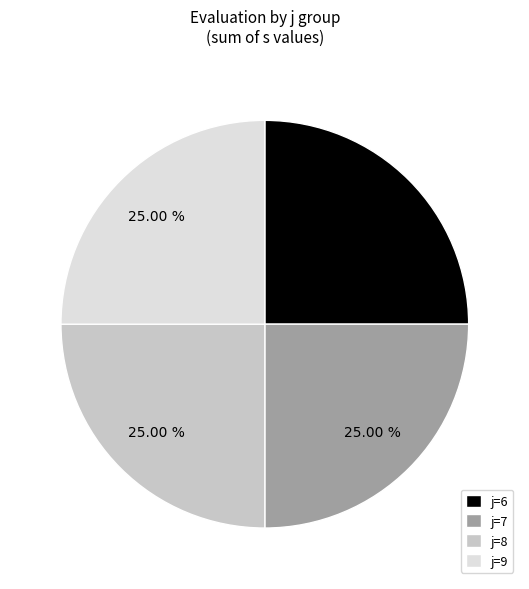

What is the ratio of the value at j=8 to the value at j=9?

1.0